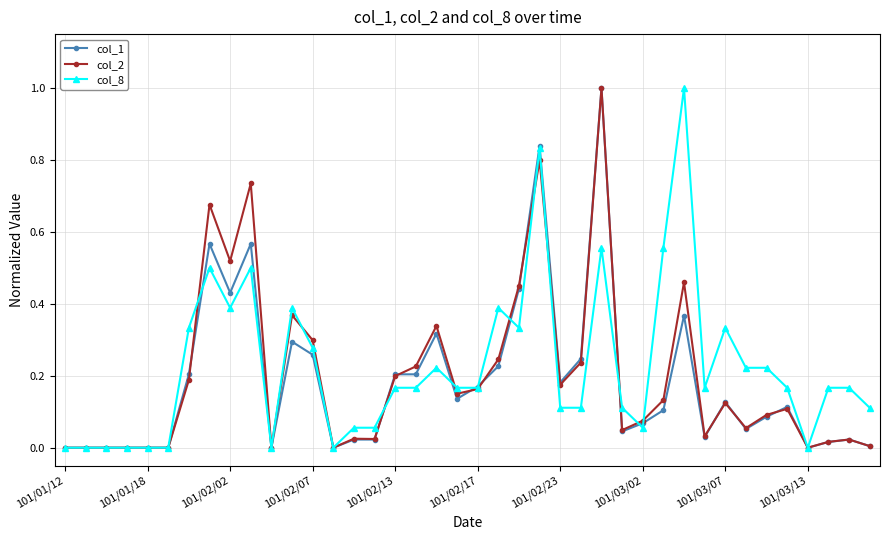

In col_2, how many points are higher than both neighbors (excluding endpoints)?

11